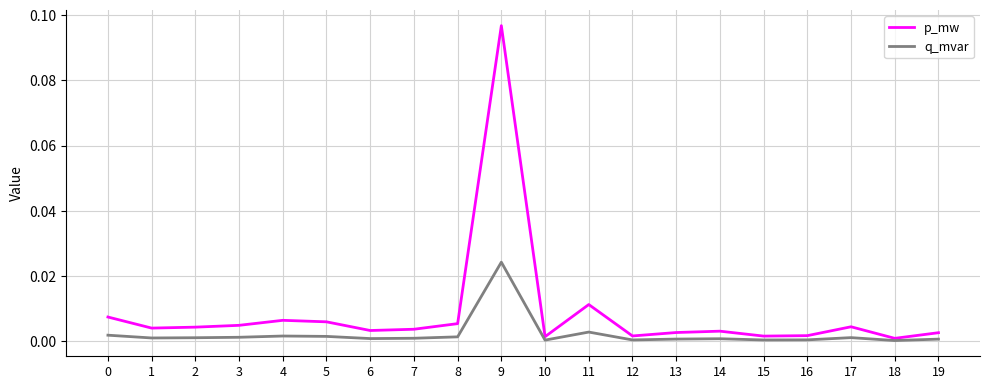

At which label does p_mw reach its peak?

9